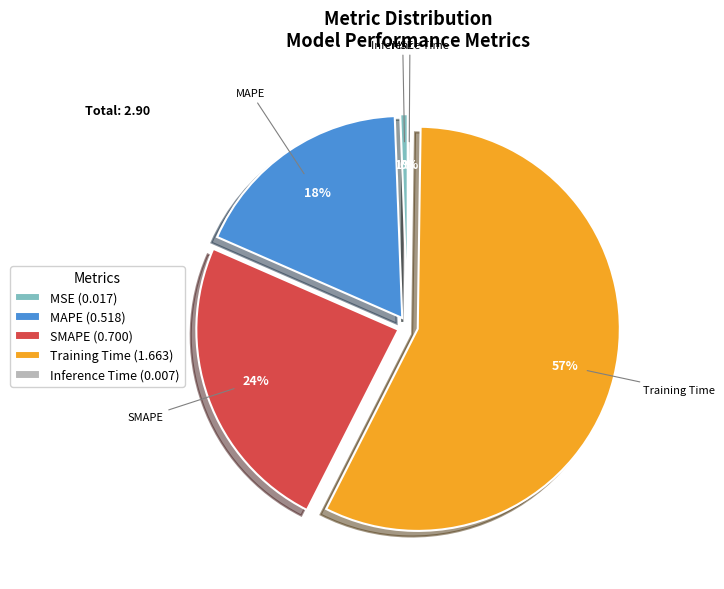

Is the sum of Training Time (1.663) and SMAPE (0.700) greater than half?

Yes